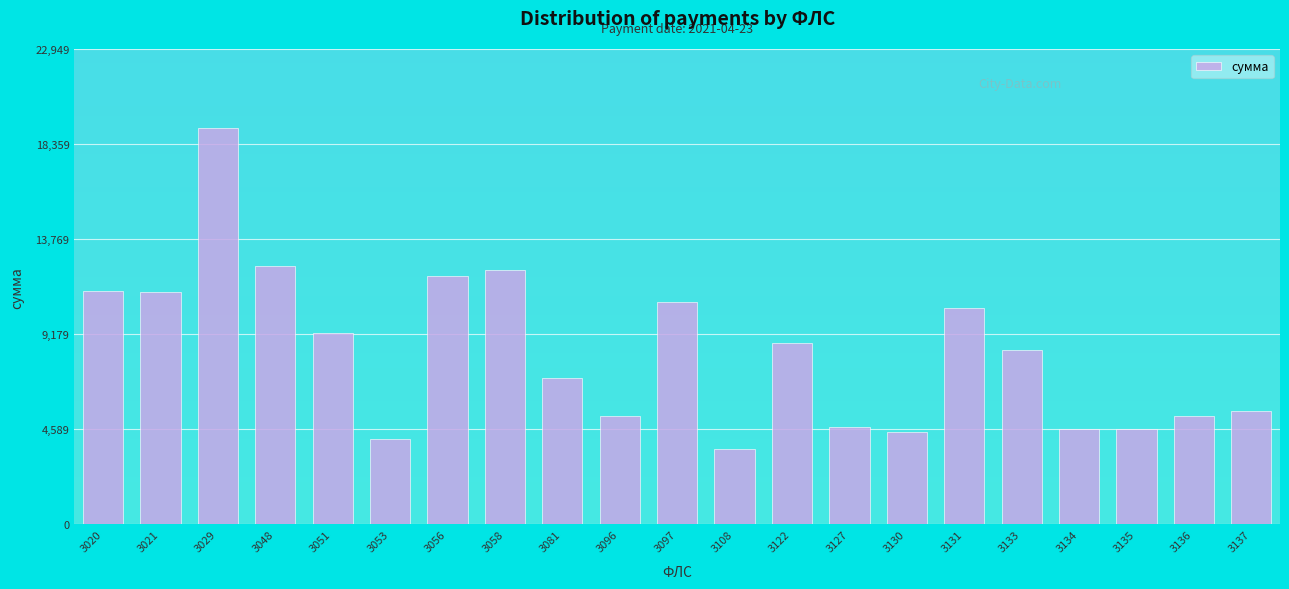

What is the value of the 6th bar from the left?

4113.1